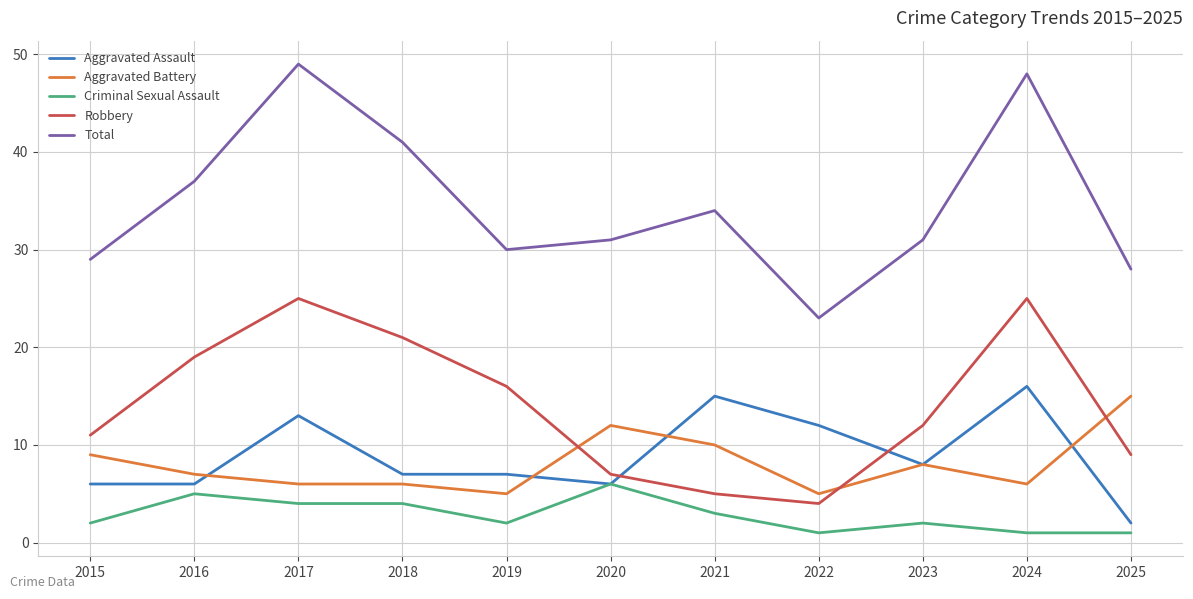

Between 2017 and 2023, which series saw the biggest shift?

Total